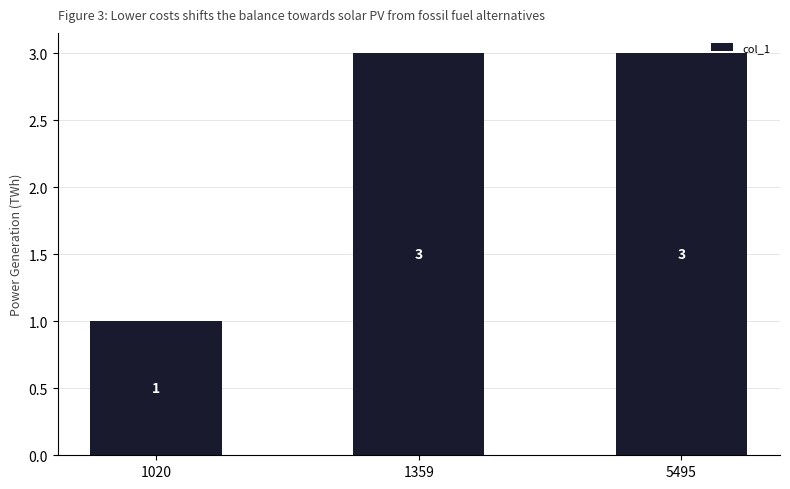

Read the value at 1020.

1